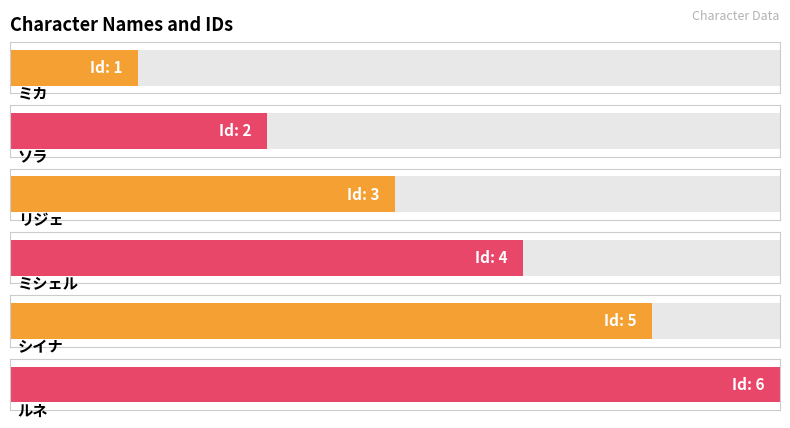

Reading left to right, extract all data points from this chart.

1	2	3	4	5	6